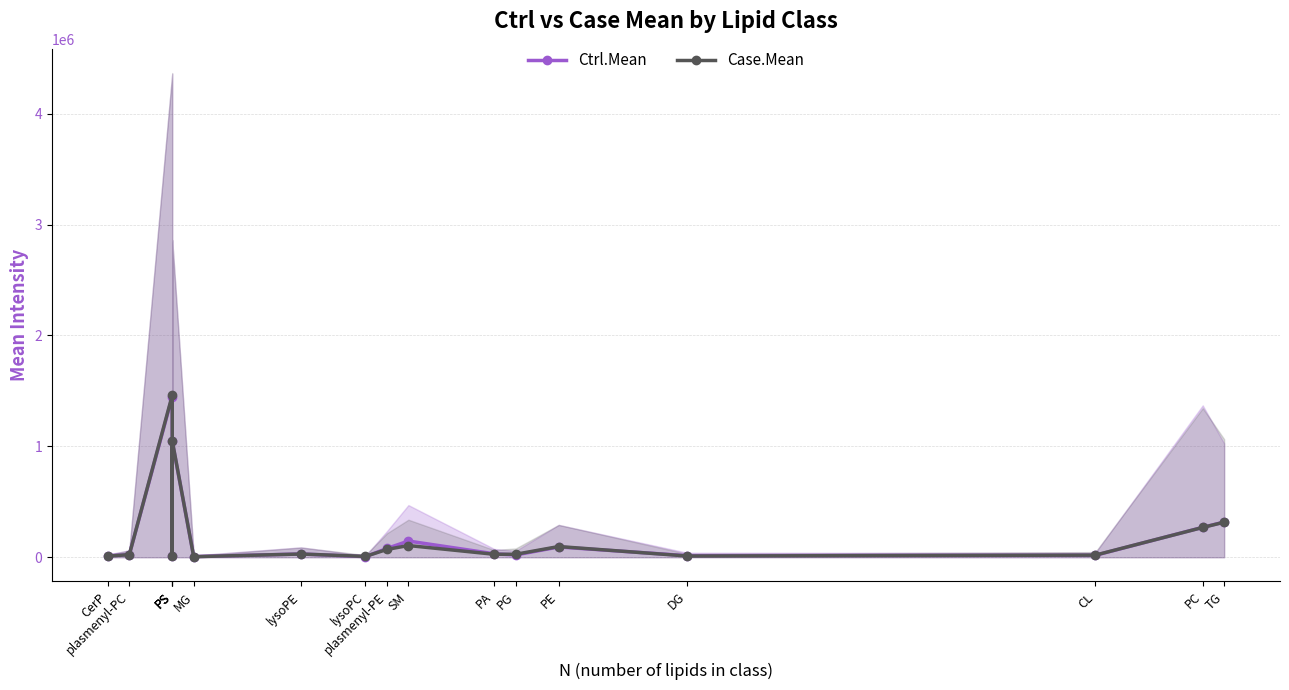

Where do Ctrl.Mean and Case.Mean first cross each other?

plasmenyl-PC and PS